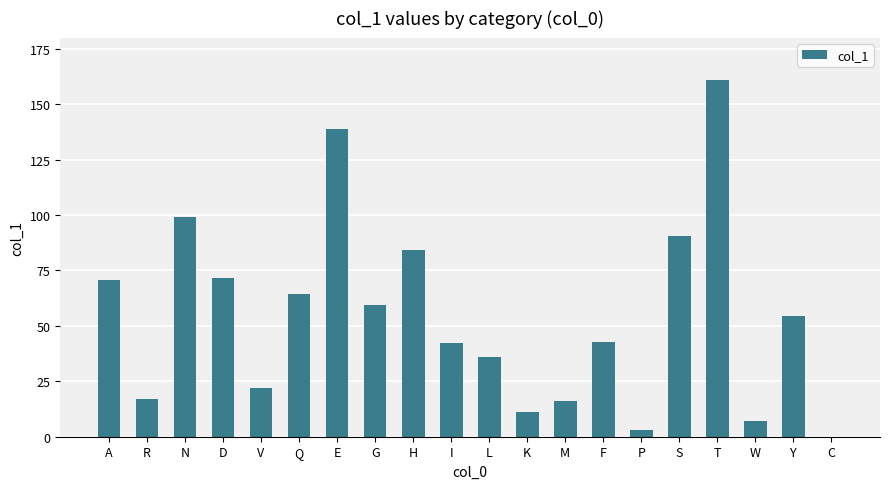

The value at E is 138.9. True or false?

True